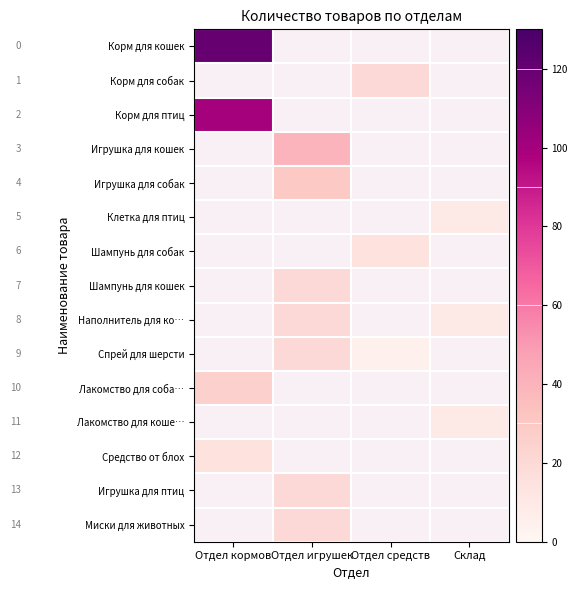

Is the value of Игрушка для кошек at Отдел игрушек greater than the value of Наполнитель для ко… at Отдел игрушек?

Yes